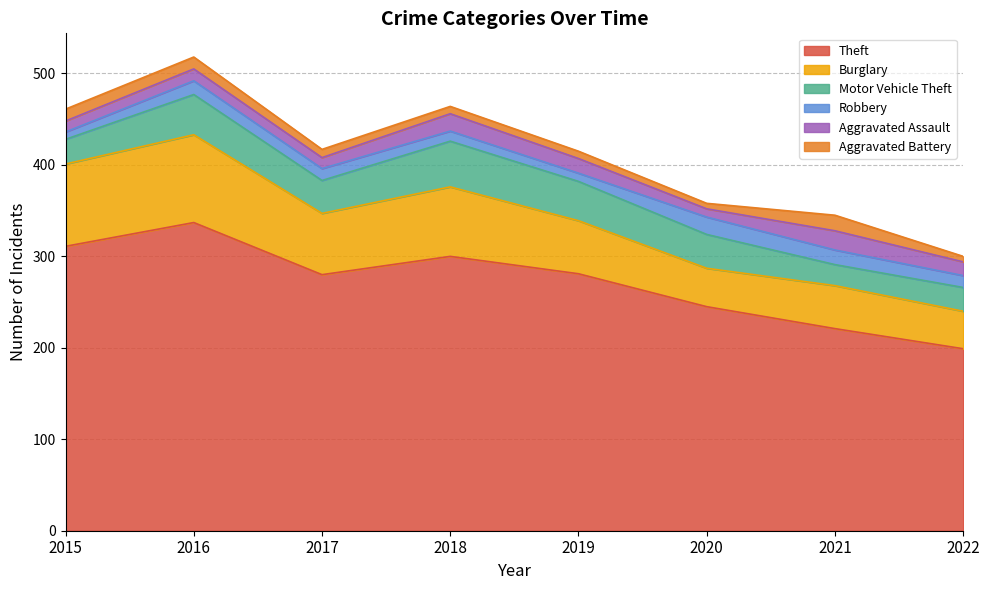

At 2022, list the series in order from largest to smallest.

Theft, Burglary, Motor Vehicle Theft, Aggravated Assault, Robbery, Aggravated Battery